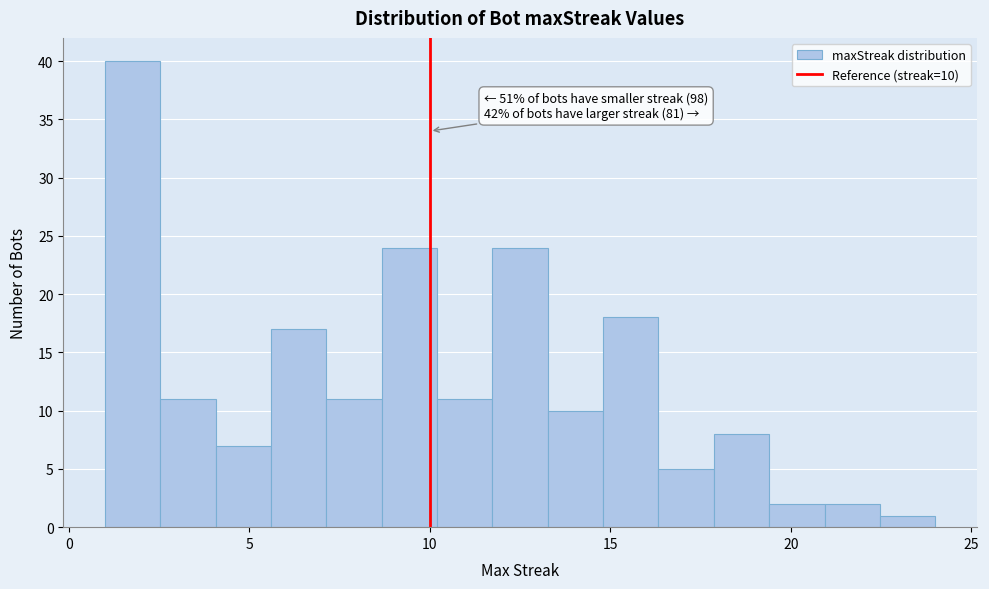

Around what value on the x-axis is the tallest bar? Give the approximate position of its centre, as read against the axis.

2.0